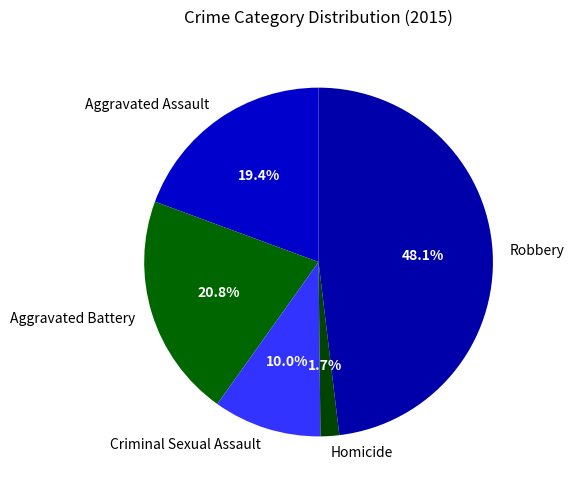

Approximately how many times larger is the value at Criminal Sexual Assault compared to Robbery?

0.2